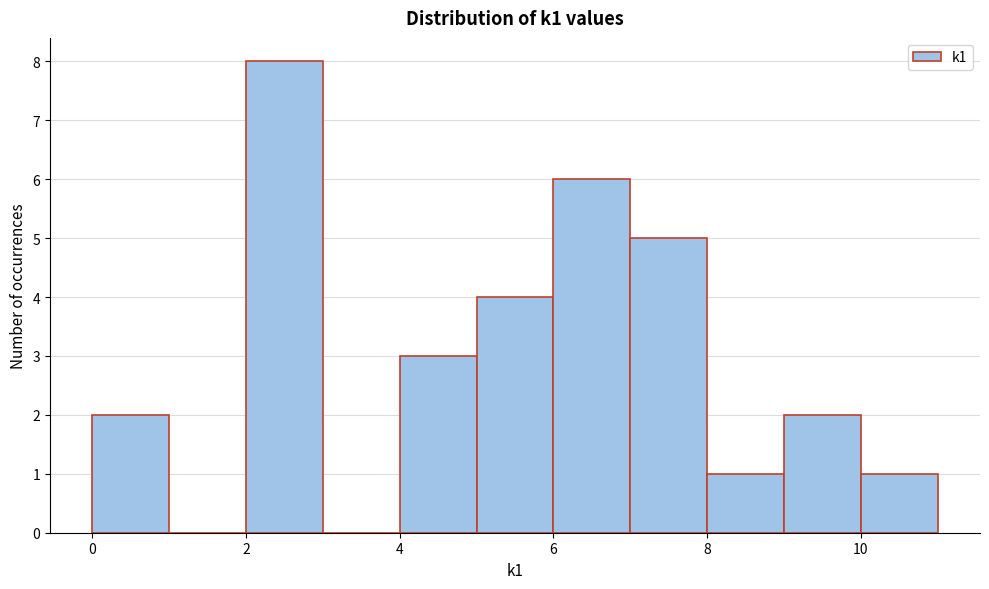

Reading left to right, transcribe this chart: for each bar, give the range it covers on the x-axis and its height. The values are not printed on the chart, so give them approximately, as read against the axis.

0 to 1: 2
1 to 2: 0
2 to 3: 8
3 to 4: 0
4 to 5: 3
5 to 6: 4
6 to 7: 6
7 to 8: 5
8 to 9: 1
9 to 10: 2
10 to 11: 1